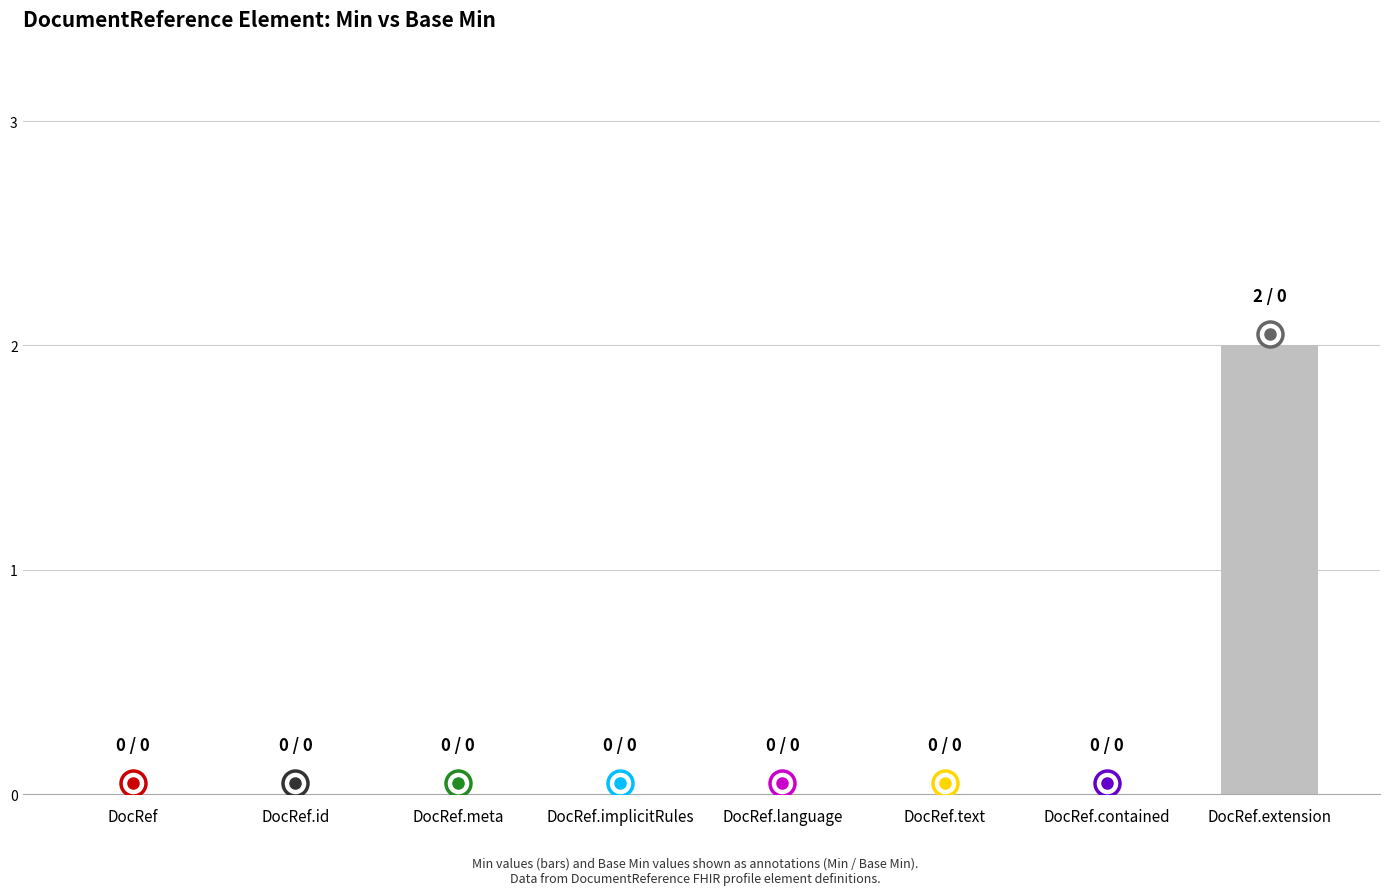

Which has a higher value, DocRef.extension or DocRef.text?

DocRef.extension